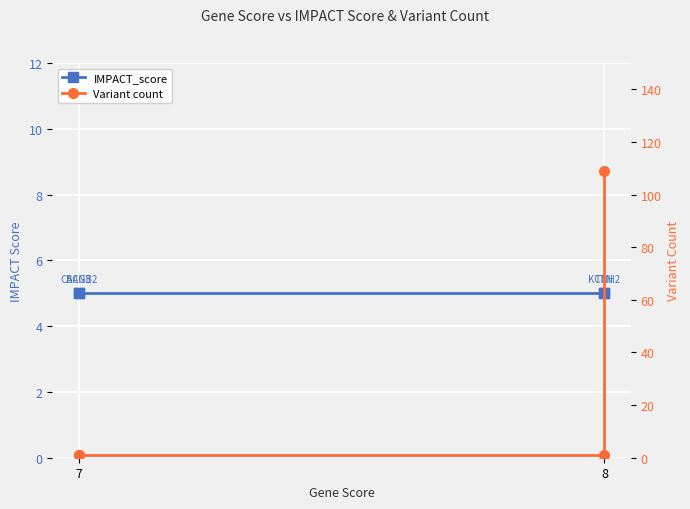

What is the maximum value for Variant count?

109